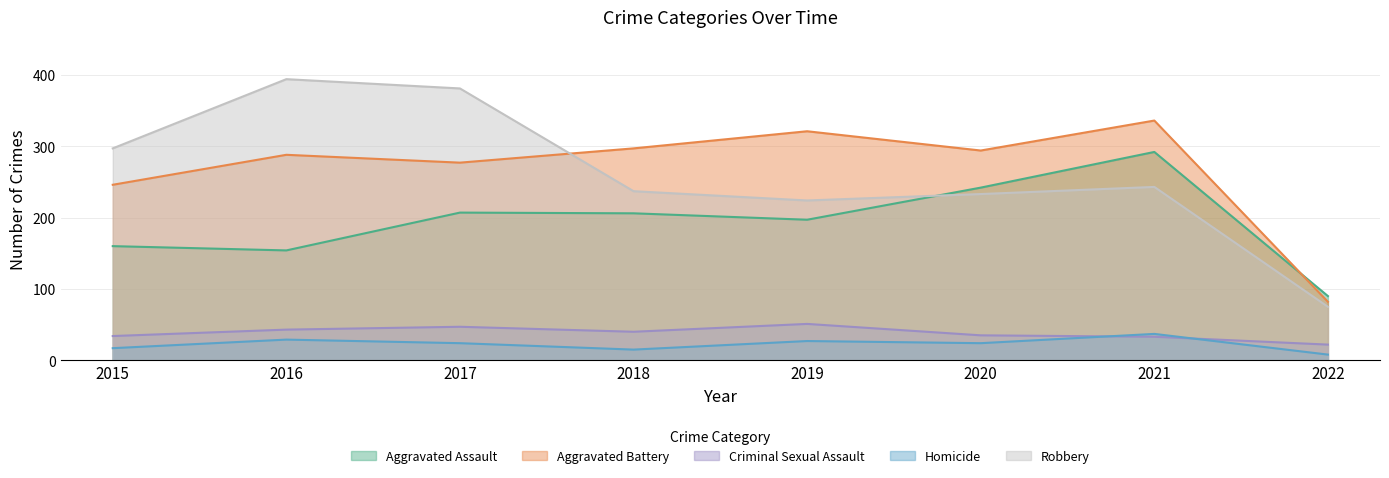

Does the chart have visible grid lines?

Yes